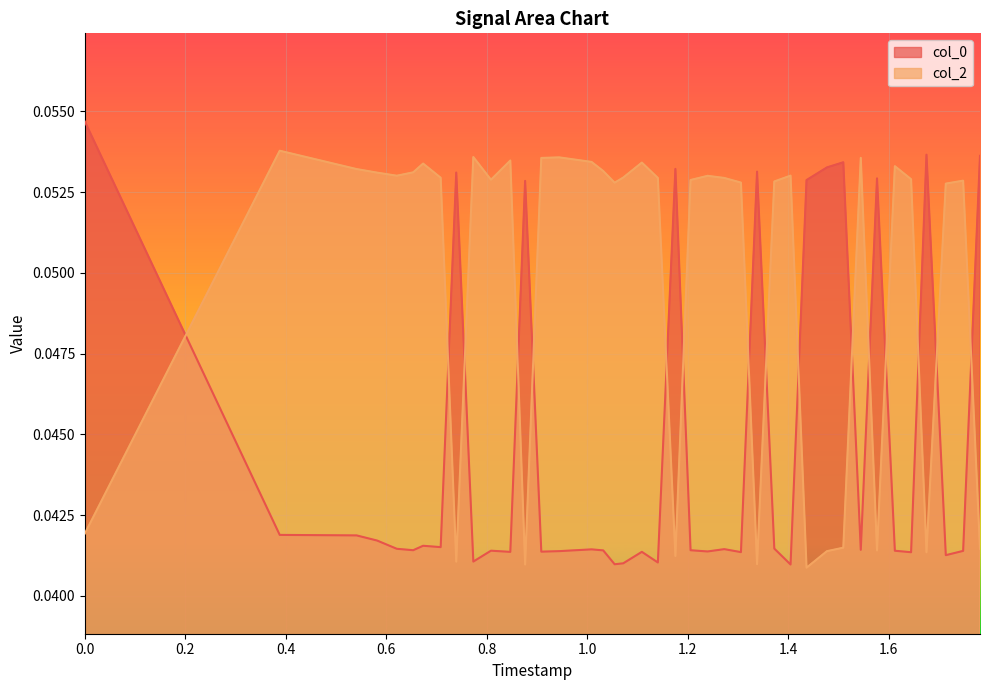

List the series in order of their peak value, lowest first.

col_2, col_0